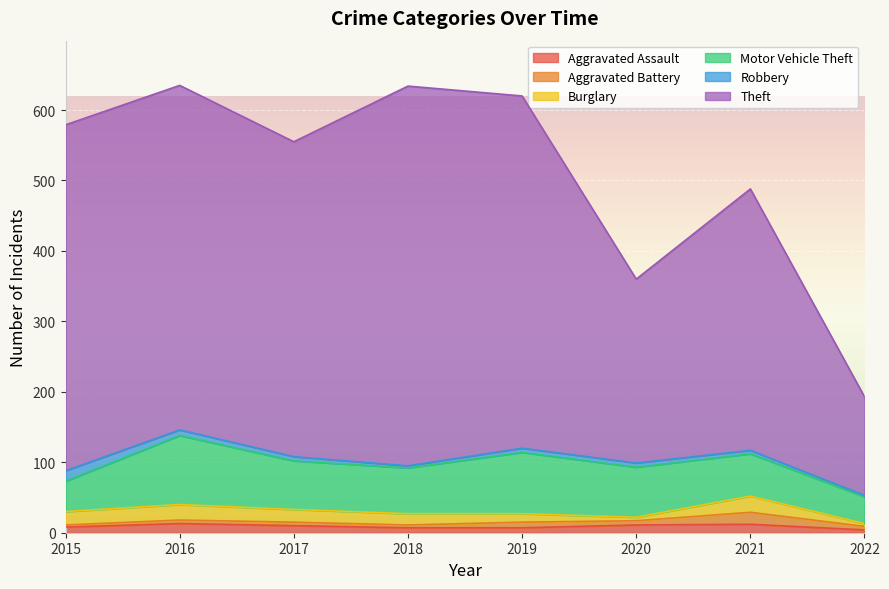

How many interior local peaks does the Burglary series have?

2